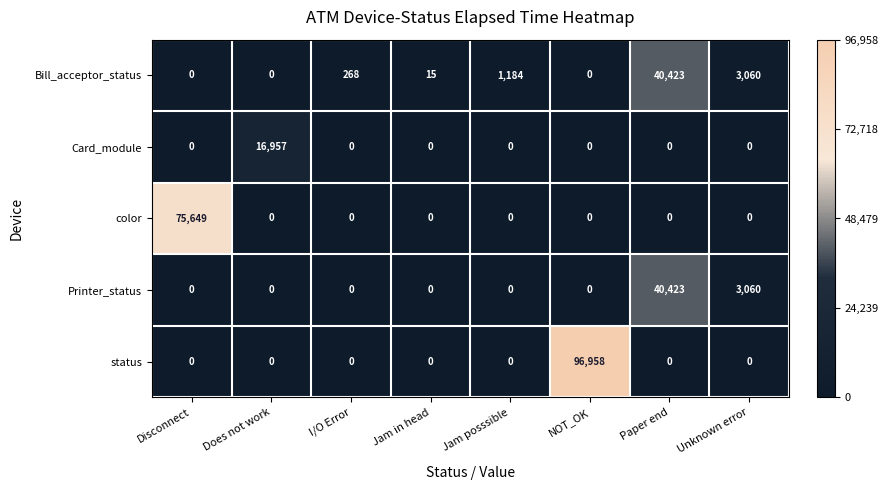

At which category is the sum across all series the highest?

NOT_OK